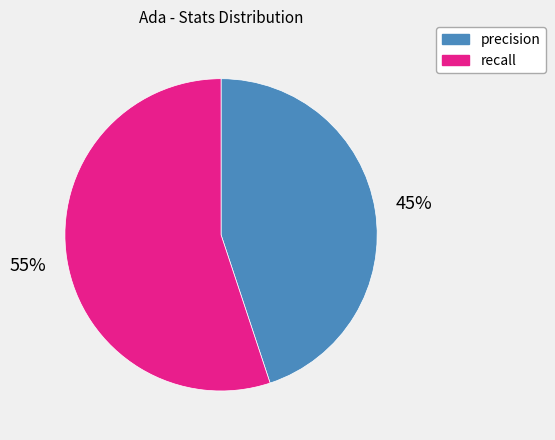

To the nearest percent, what portion does recall represent?

55%